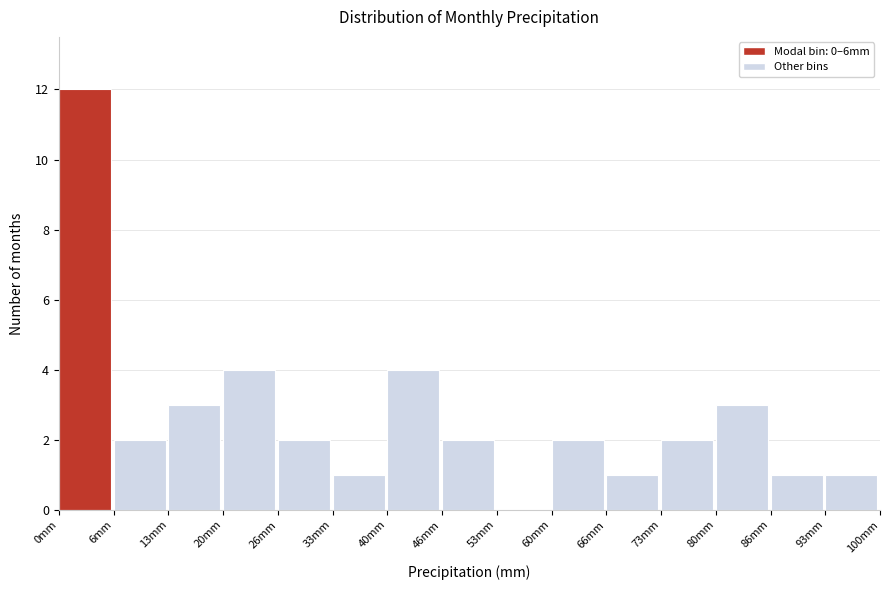

Which range on the x-axis has the tallest bar?

0 to 7